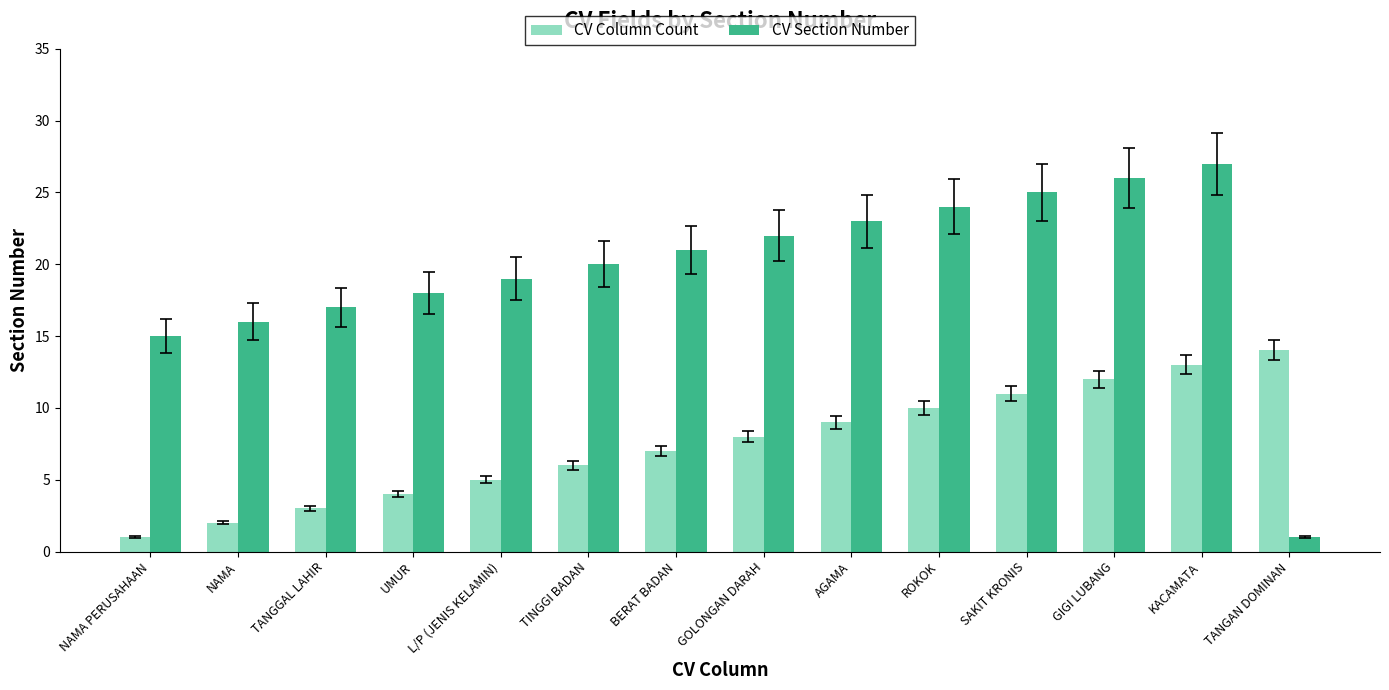

The value of CV Column Count at TANGAN DOMINAN is 23. True or false?

False